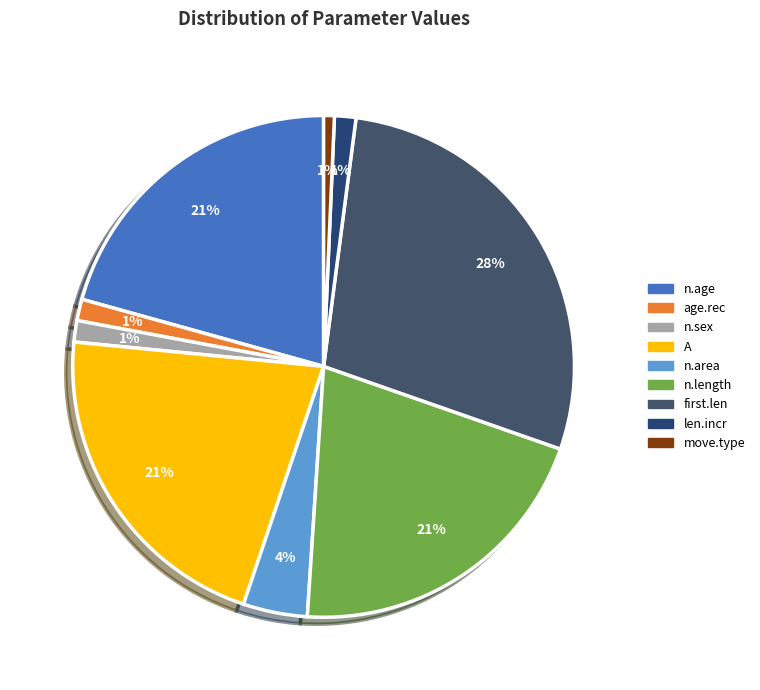

How many segments does this pie chart have?

9